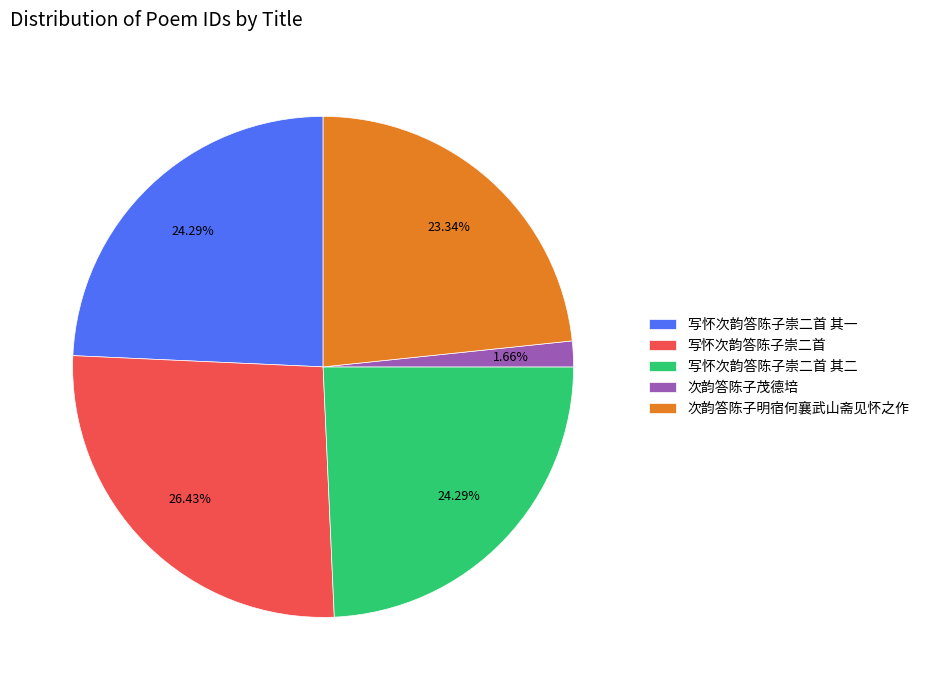

To the nearest percent, what is the difference between the 写怀次韵答陈子崇二首 and 次韵答陈子明宿何襄武山斋见怀之作 slice percentages?

3%